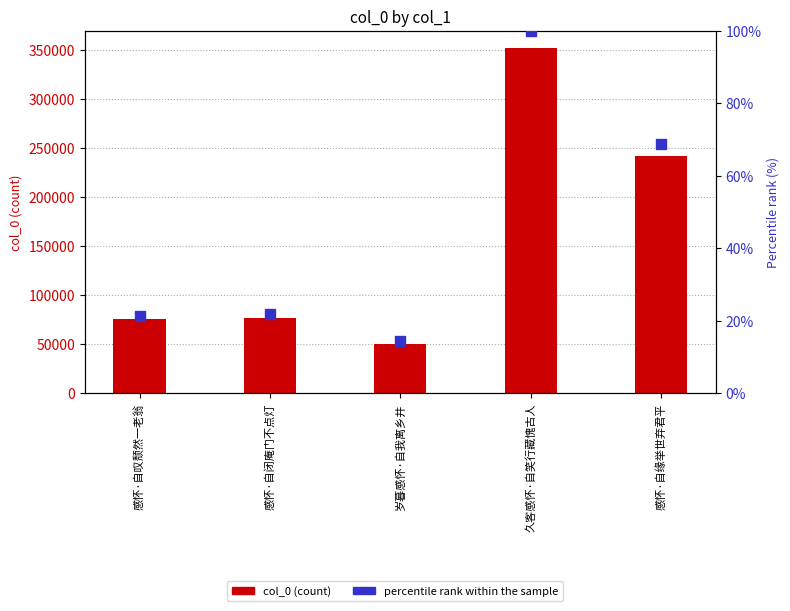

At which category is the sum across all series the highest?

久客感怀·自笑行藏愧古人